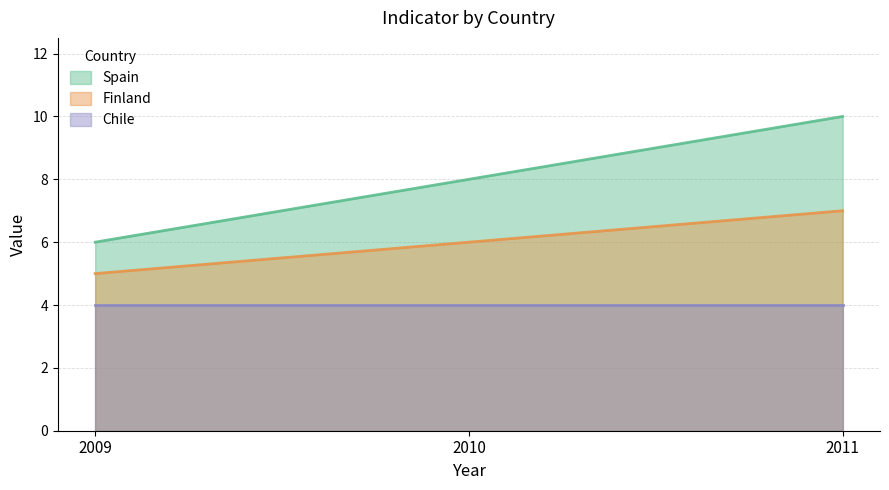

Which series changed the most between 2009 and 2010?

Spain